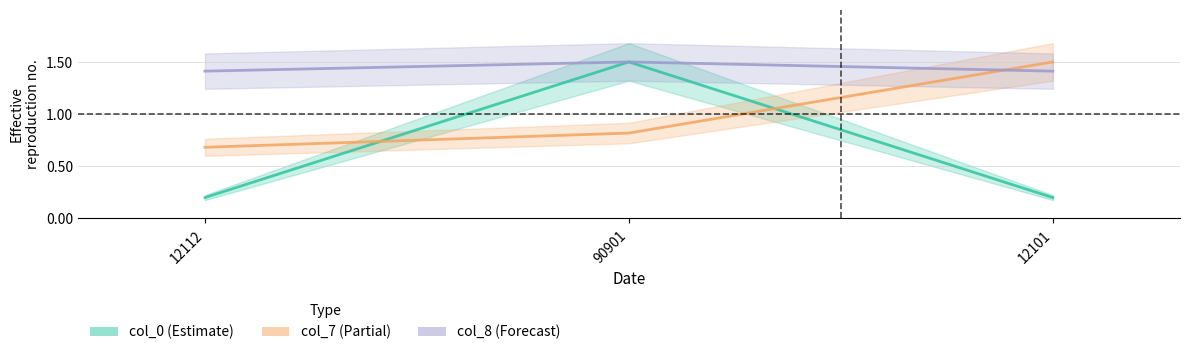

What are all the series names shown in the legend?

col_0, col_7, col_8